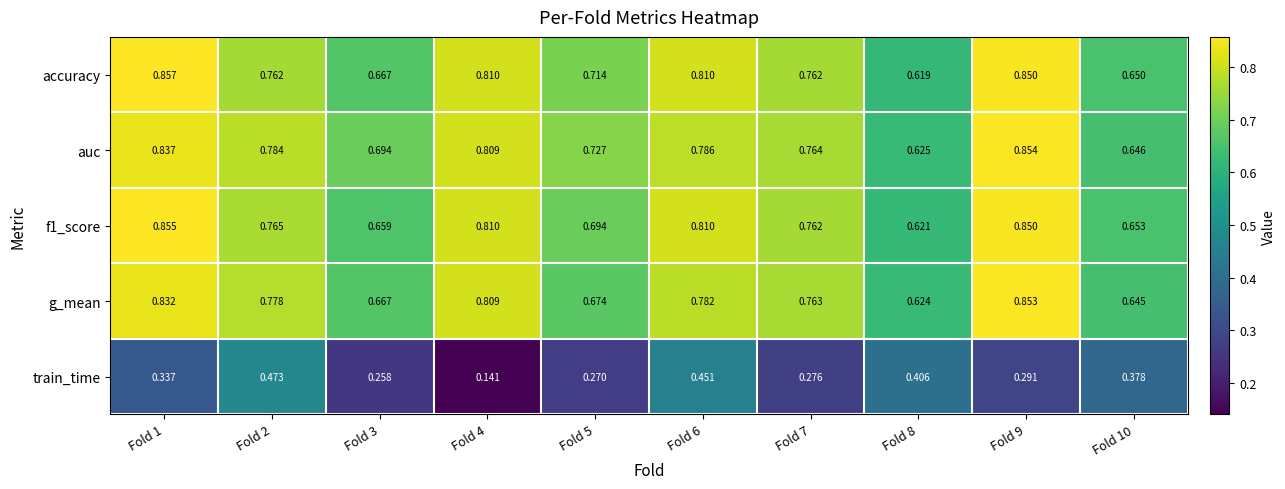

Which series has the largest range (max minus min)?

train_time